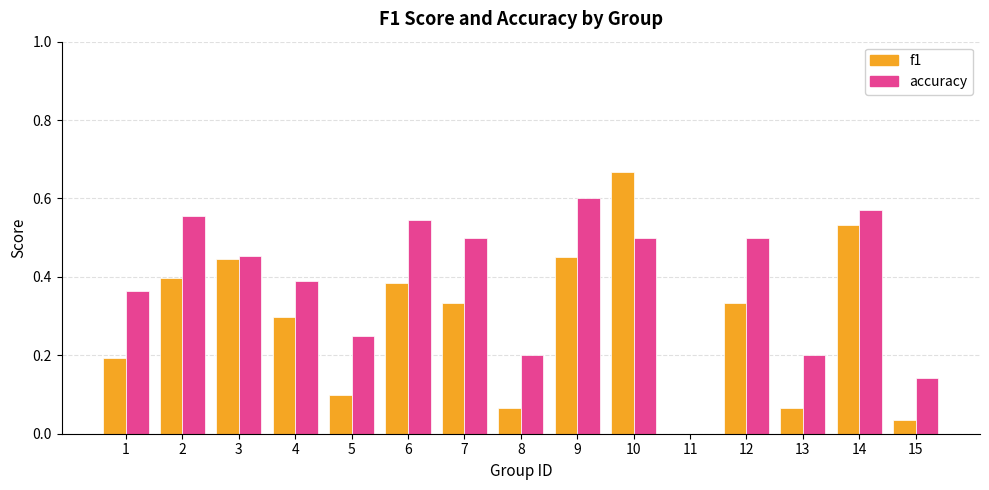

Between 11 and 13, which series saw the biggest shift?

accuracy